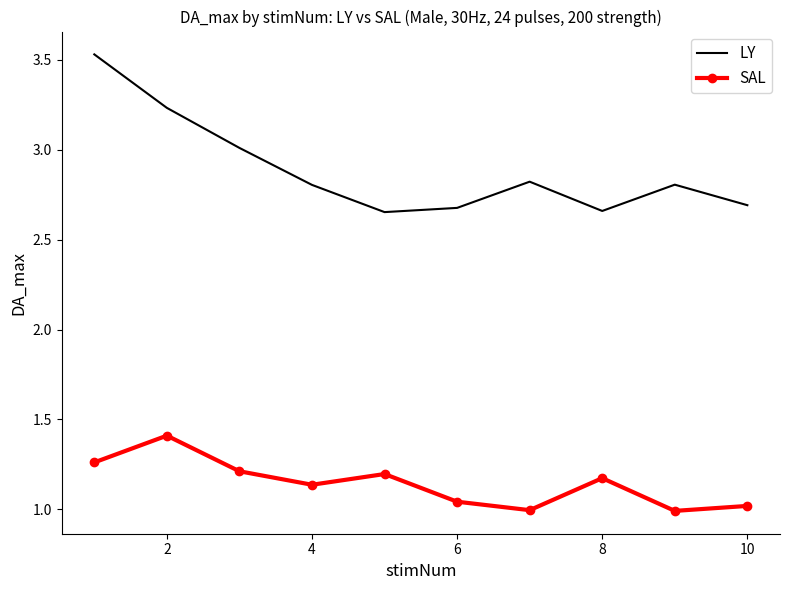

Which series has the largest total across all categories?

LY